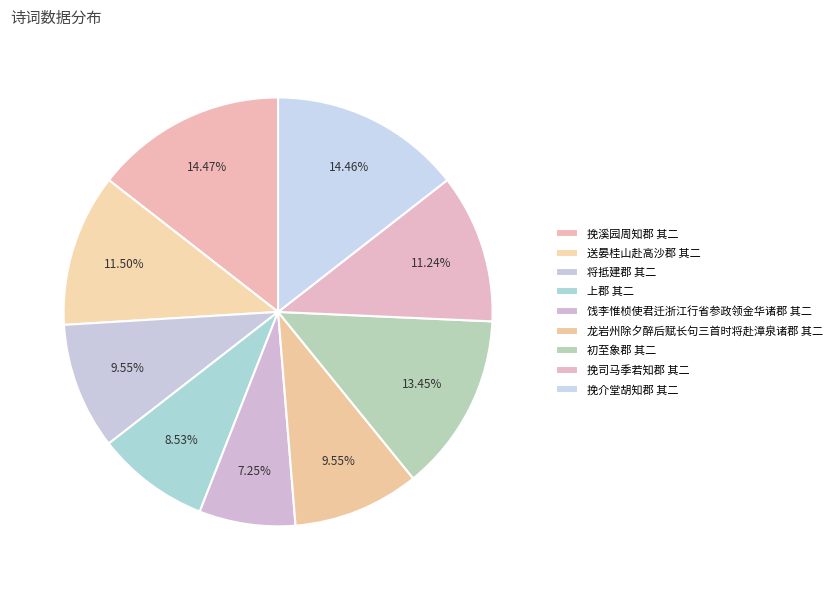

Is 龙岩州除夕醉后赋长句三首时将赴漳泉诸郡 其二 the majority of the pie?

No